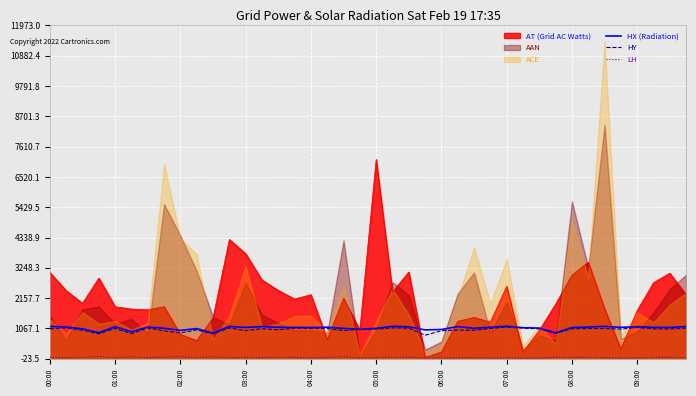

True or false: HY and LH intersect in this chart.

False